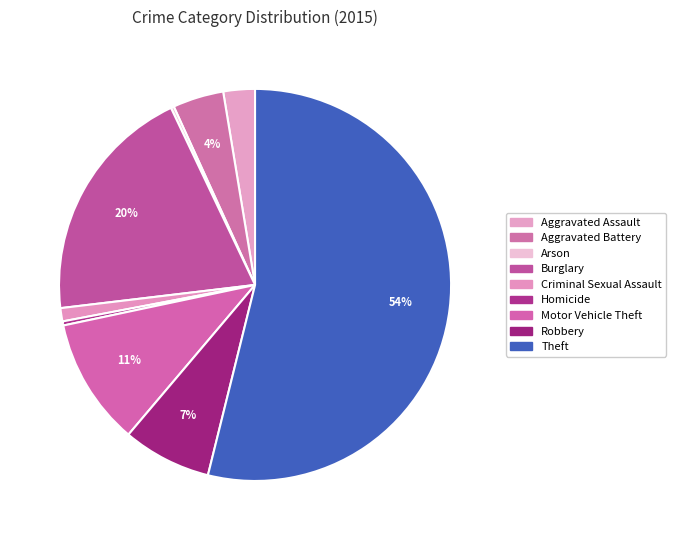

How many segments does this pie chart have?

9